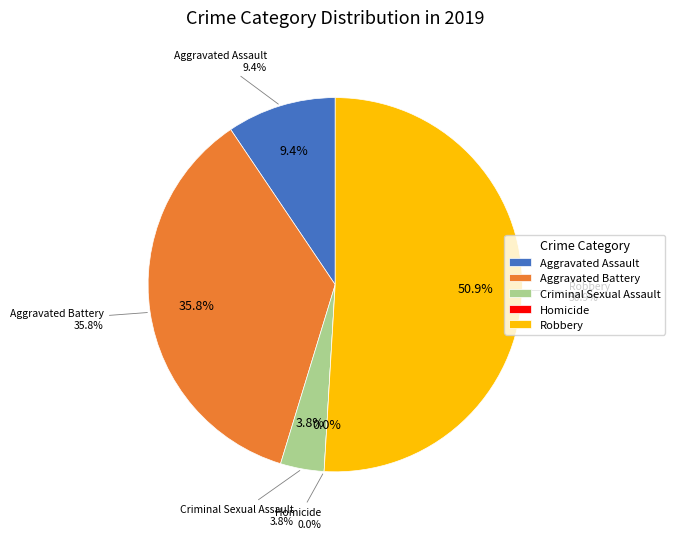

True or false: Aggravated Assault accounts for 9% of the total.

True